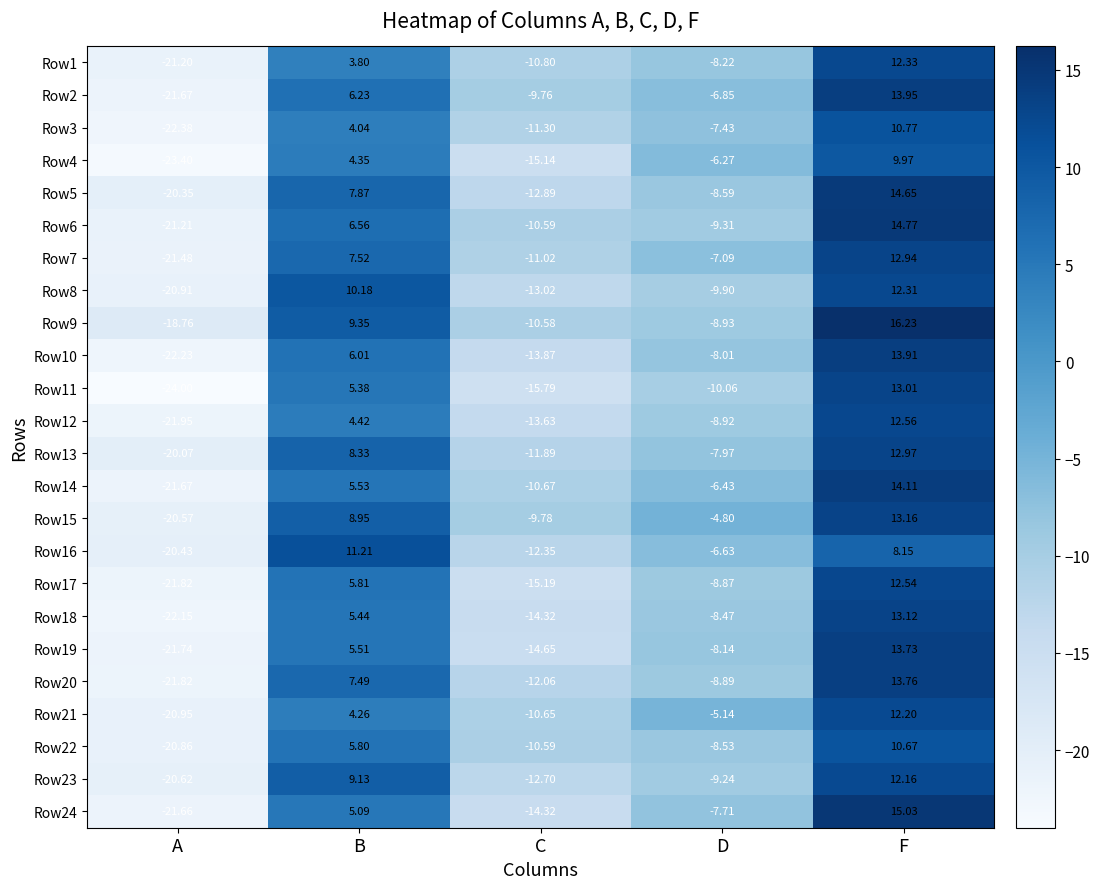

At which category is the sum across all series the highest?

F